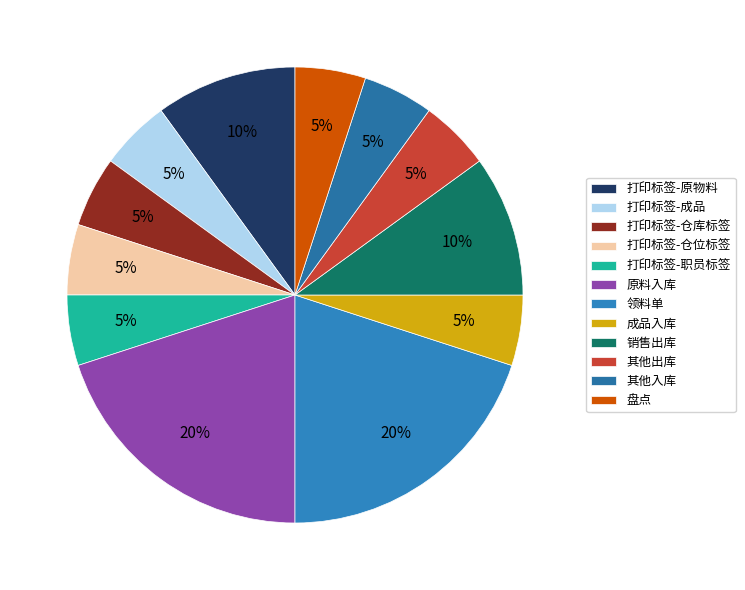

To the nearest percent, what portion does 成品入库 represent?

5%